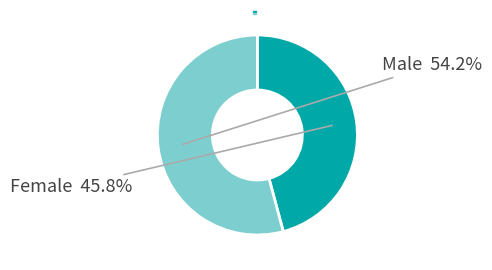

How many slices are in this pie chart?

2